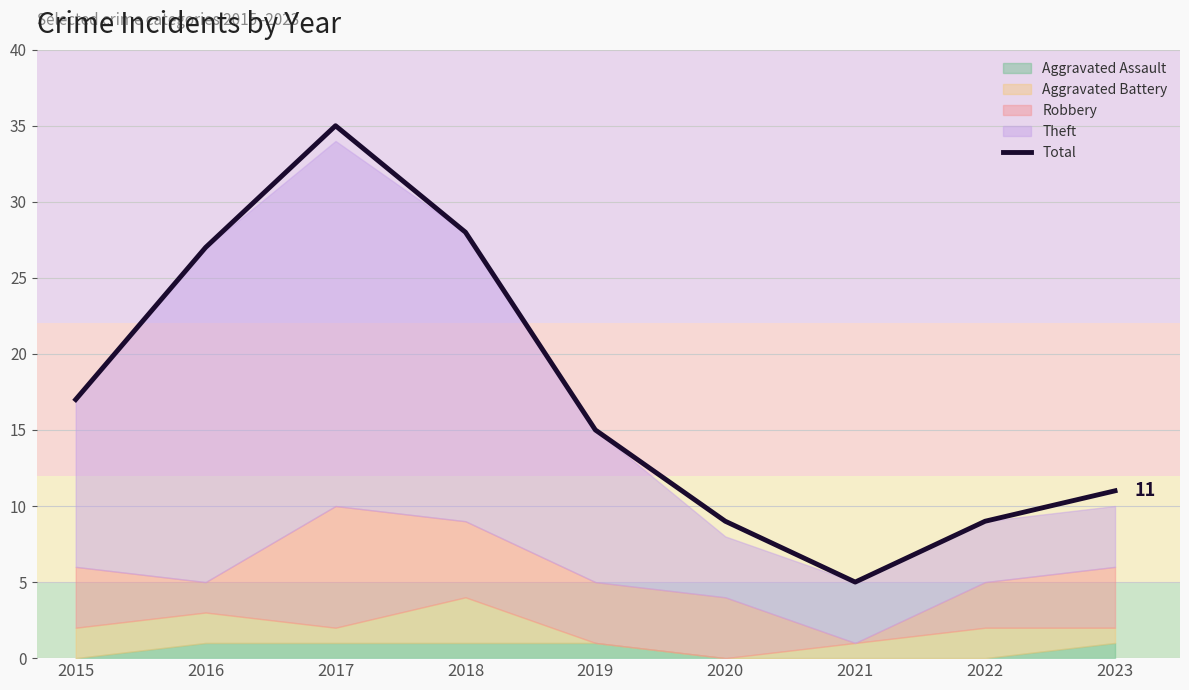

Rank the categories by value from highest to lowest.

2017, 2018, 2016, 2015, 2019, 2023, 2020, 2022, 2021